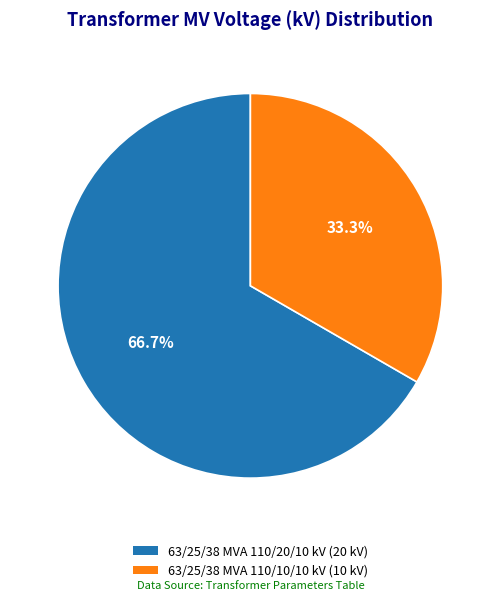

True or false: 63/25/38 MVA 110/20/10 kV accounts for 67% of the total.

True